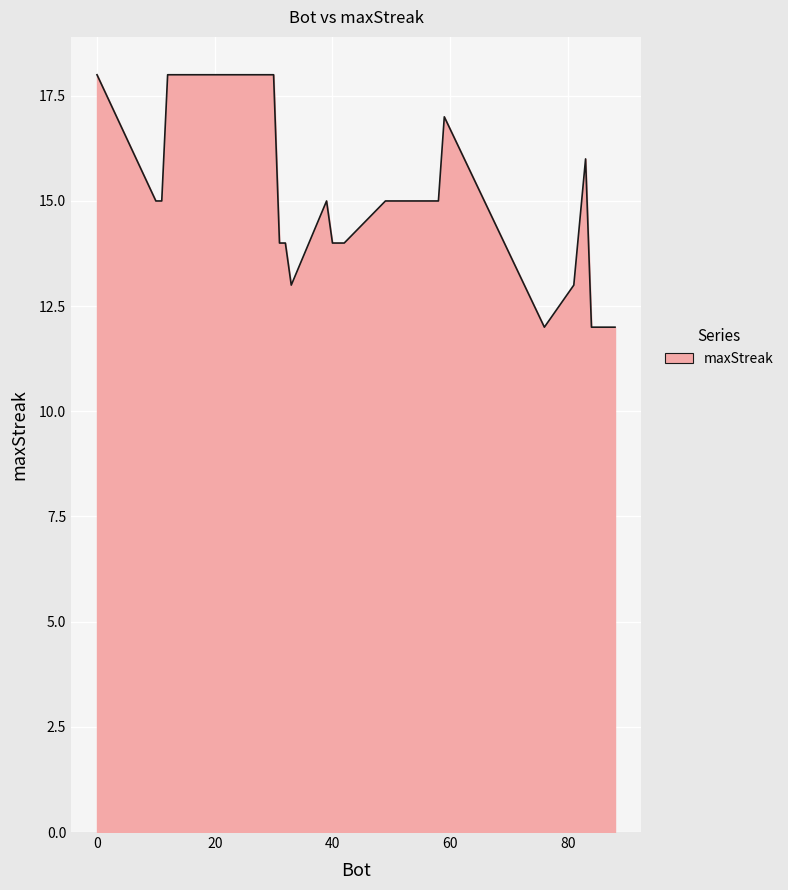

What is the difference between the maximum and minimum values?

6